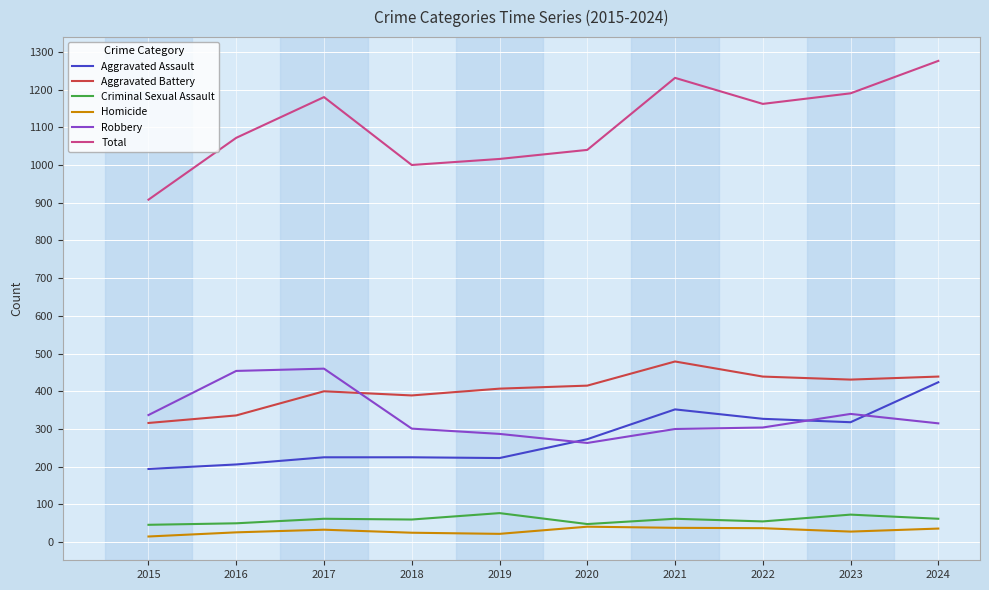

What is the spread (max minus min) of values at 2022?

1125